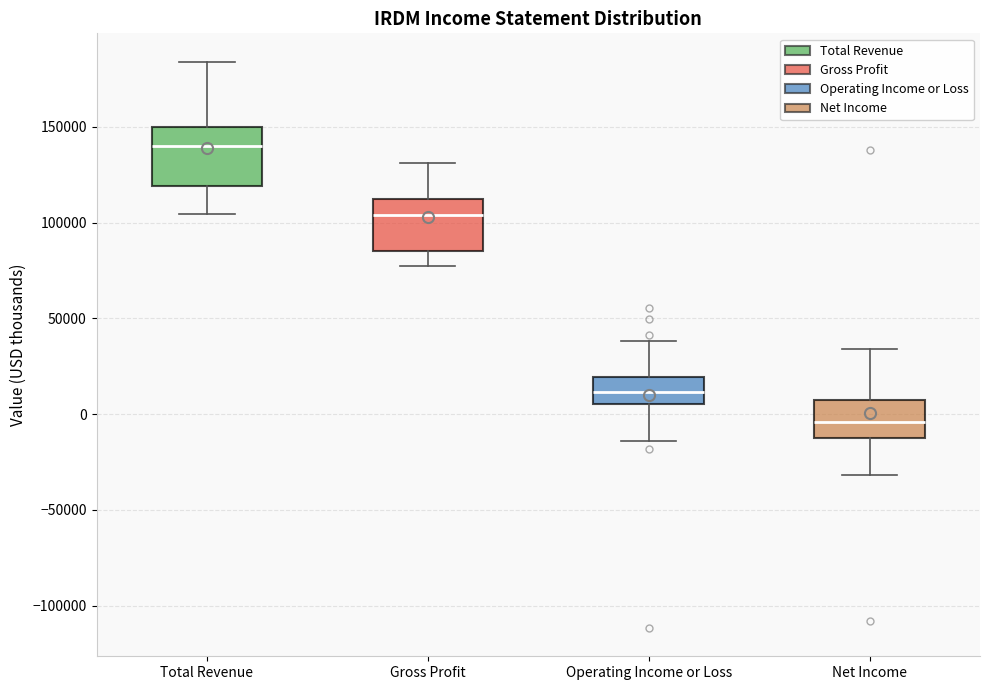

Reading left to right, read every box against the y-axis: the position of its median line, the range the box covers, and the ends of its whiskers. The values are not printed on the chart, so give them approximately, as read against the axis.

Total Revenue: median 140000, box 120000 to 150000, whiskers 105000 to 185000
Gross Profit: median 105000, box 85000 to 115000, whiskers 75000 to 130000
Operating Income or Loss: median 10000, box 5000 to 20000, whiskers -15000 to 40000
Net Income: median -5000, box -10000 to 10000, whiskers -30000 to 35000